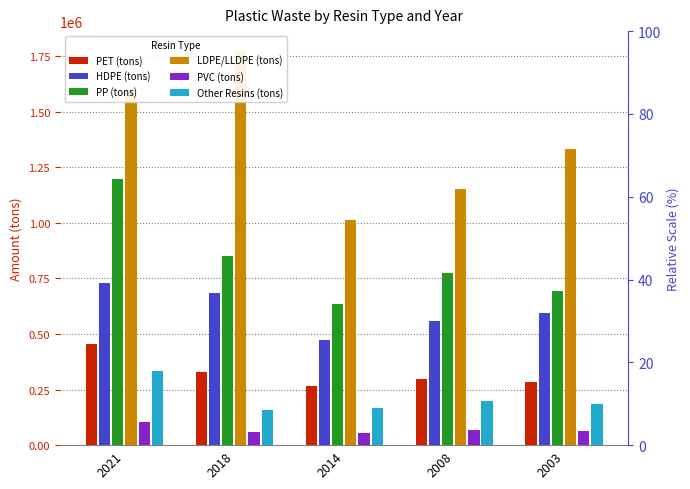

What is the sum of all PP (tons) values?

4155393.3